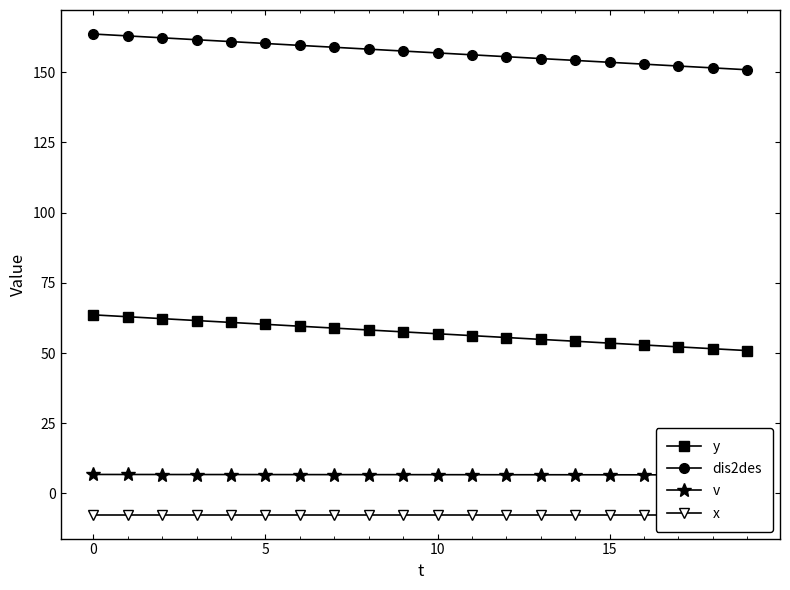

The value of dis2des at 7 is 34.4. True or false?

False